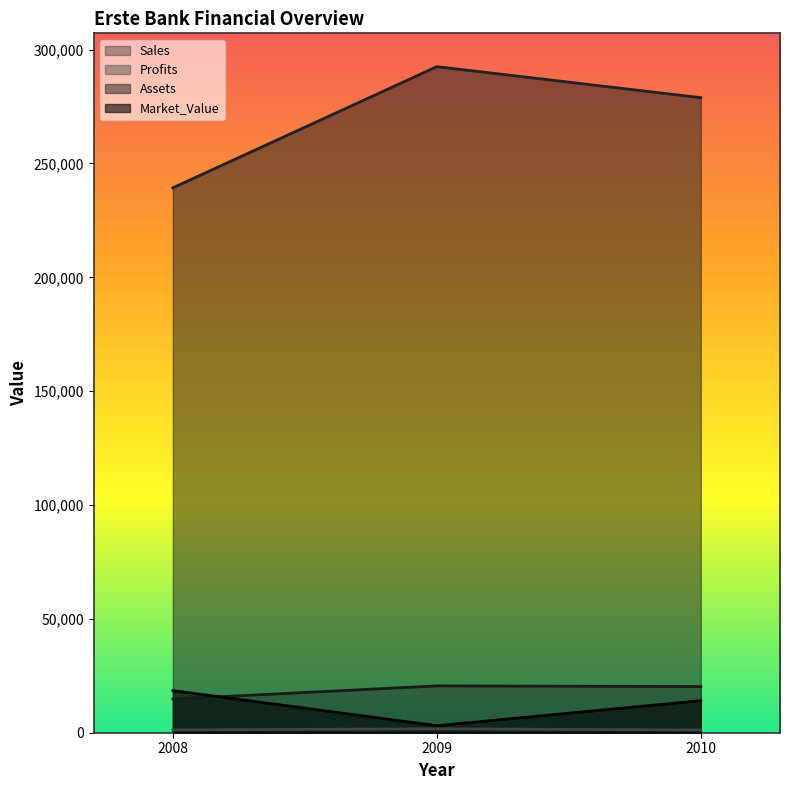

Is the value of Profits at 2008 greater than the value of Assets at 2009?

No